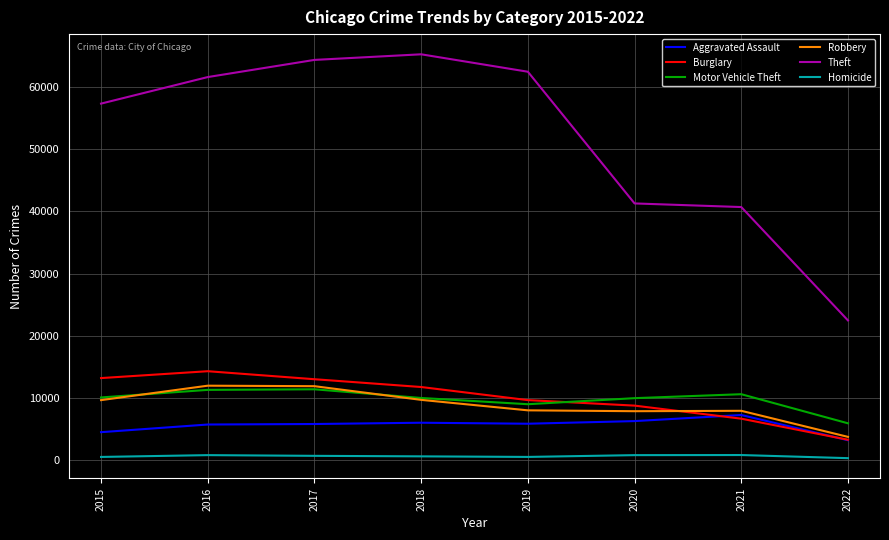

True or false: Homicide and Motor Vehicle Theft intersect in this chart.

False